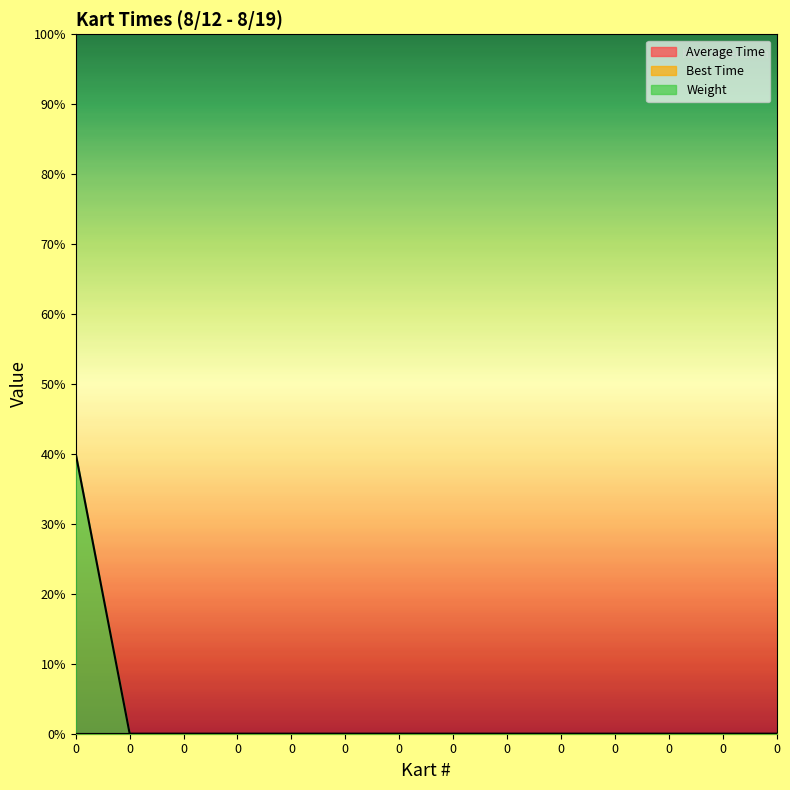

Does the chart have visible grid lines?

No